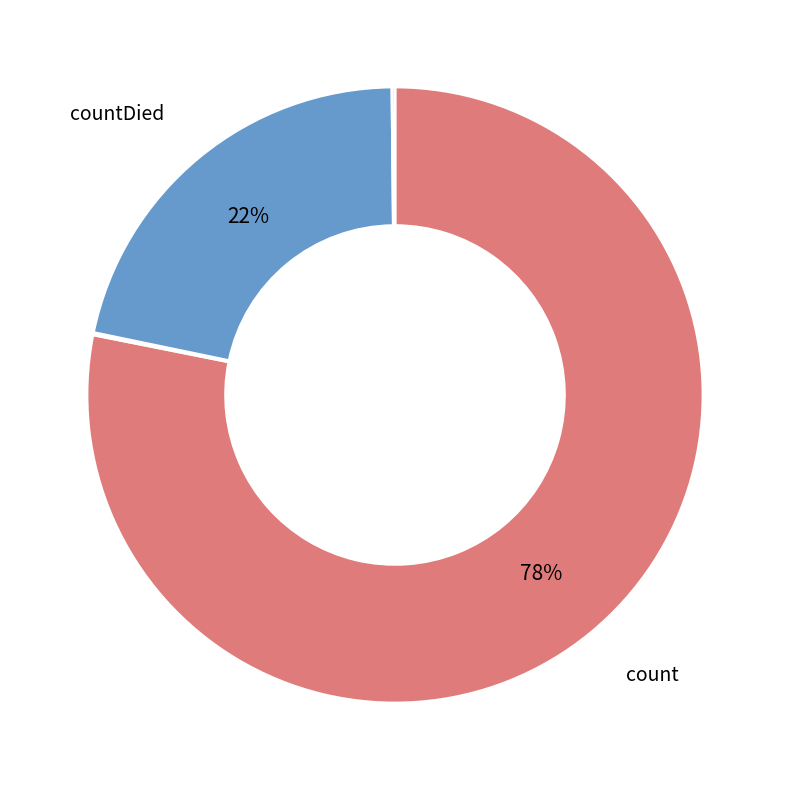

To the nearest percent, what is the difference between the largest and smallest slice percentages?

78%